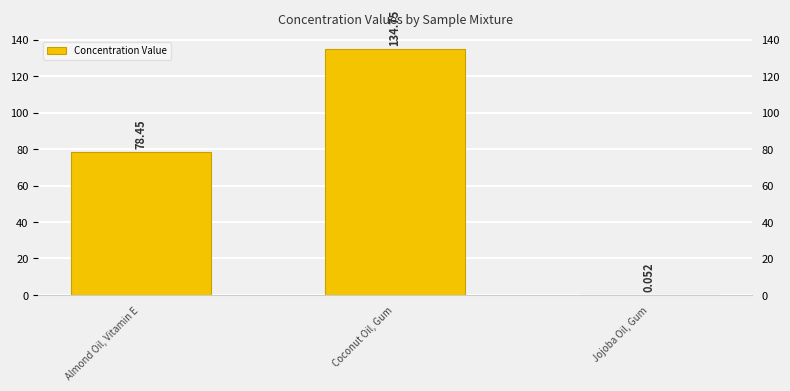

Rank the categories by value from highest to lowest.

Coconut Oil, Gum, Almond Oil, Vitamin E, Jojoba Oil, Gum